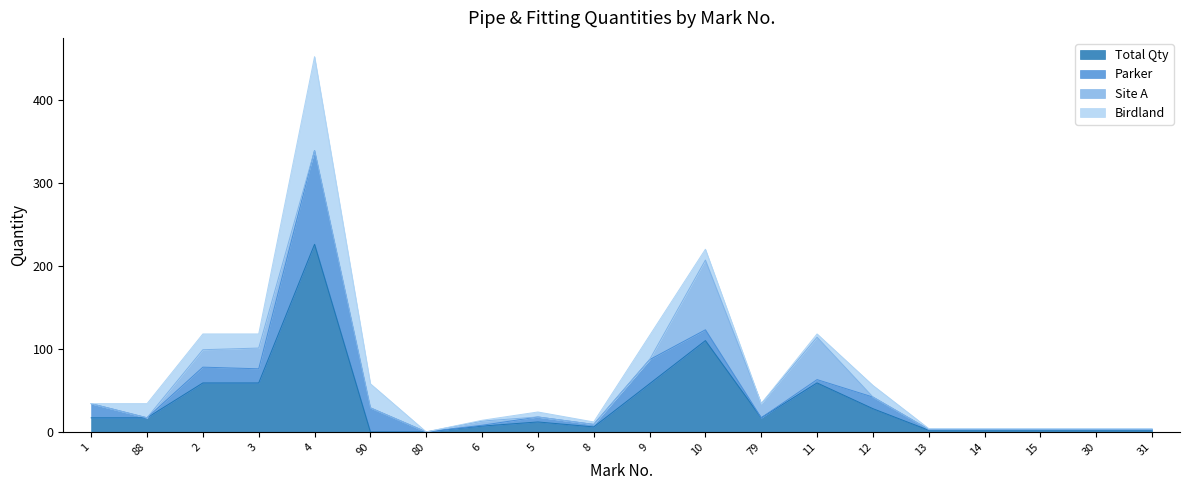

How many data points does each series have?

20